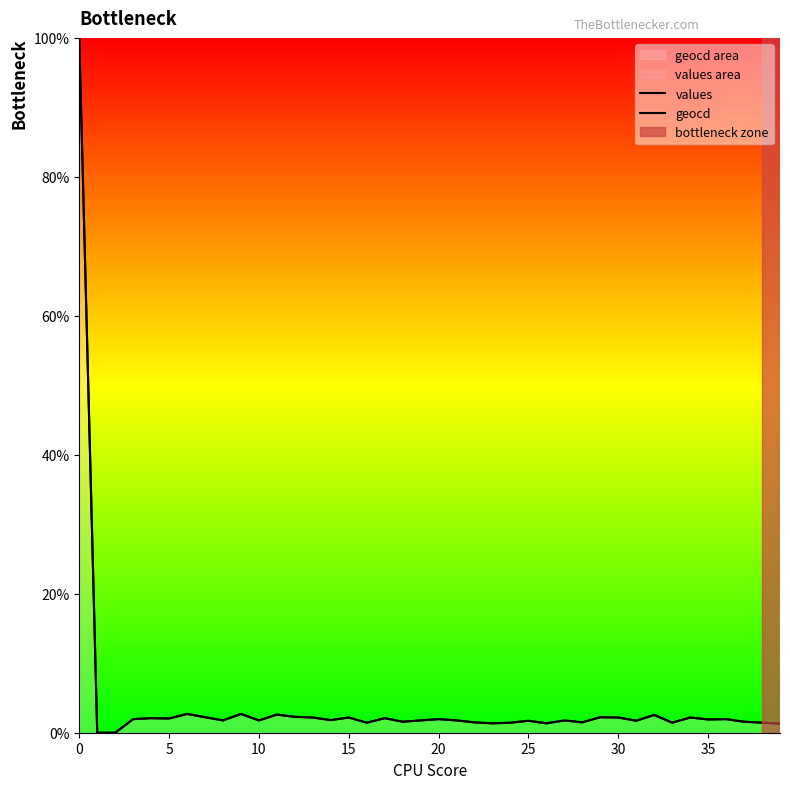

Which series has the largest range (max minus min)?

values